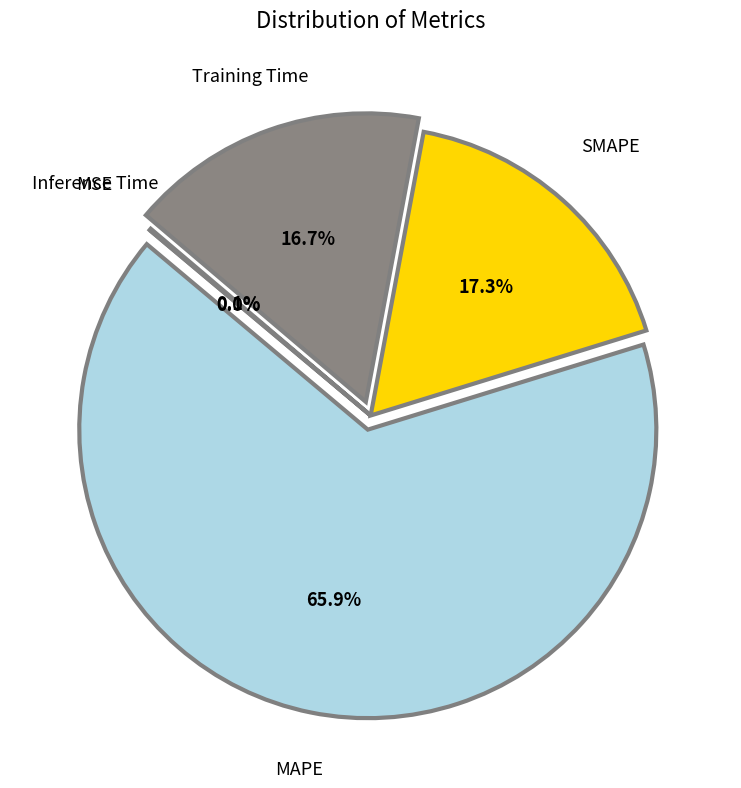

Which has a higher value, Training Time or Inference Time?

Training Time